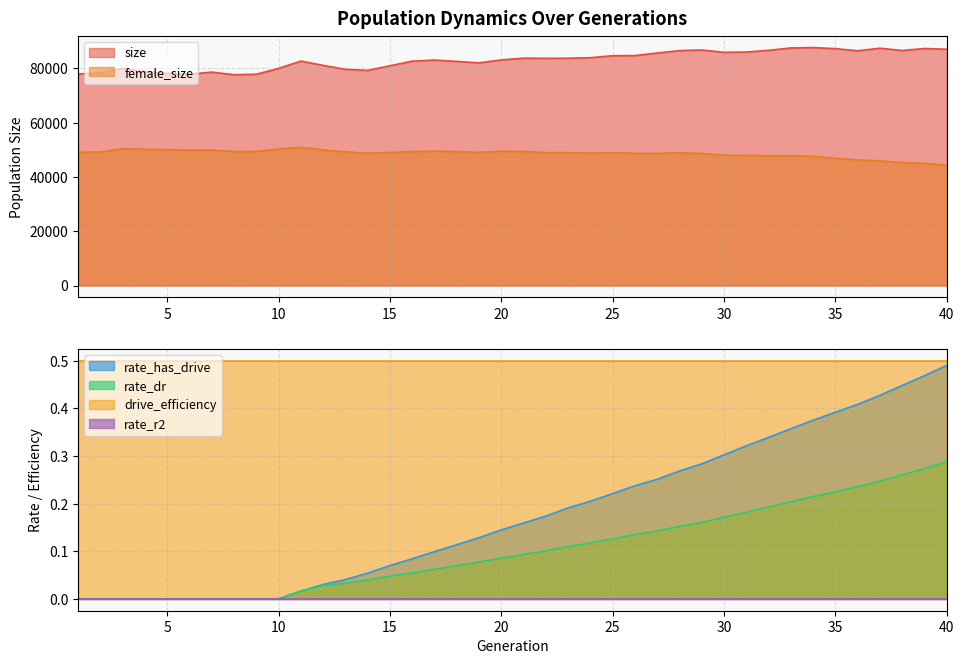

How many data points in rate_dr are above 0?

30